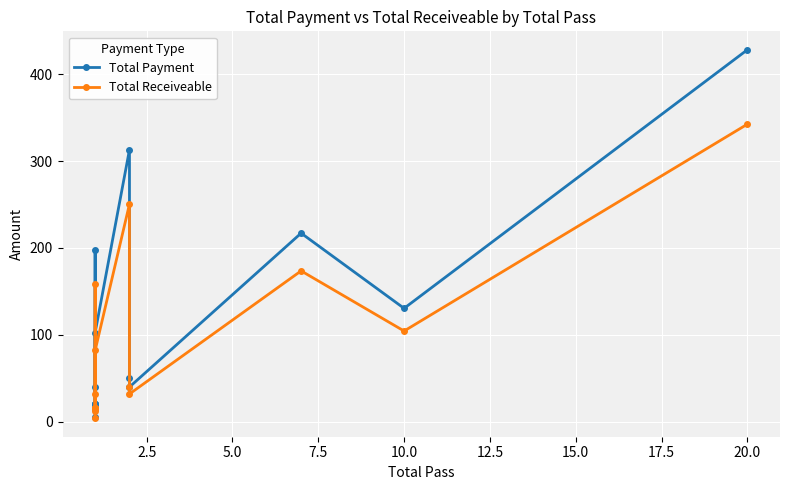

Is the value of Total Payment at 7.5 greater than the value of Total Receiveable at 17.5?

No